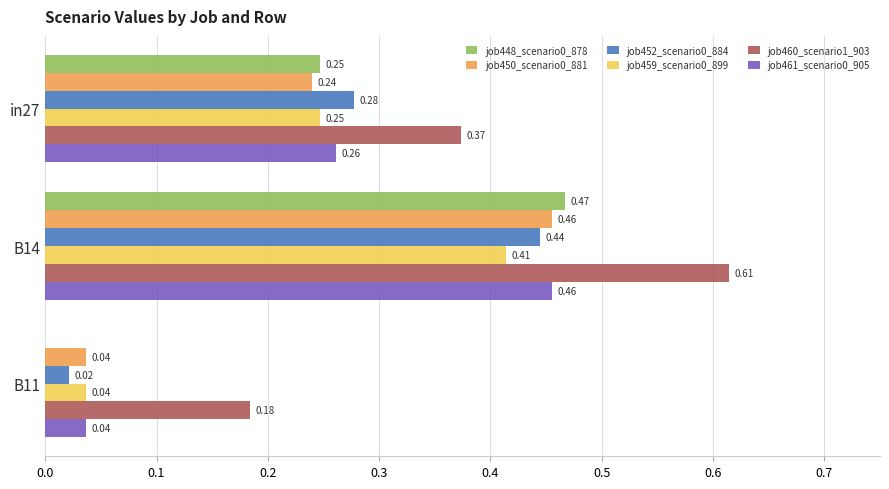

What is the total value across all series at B14?

2.9